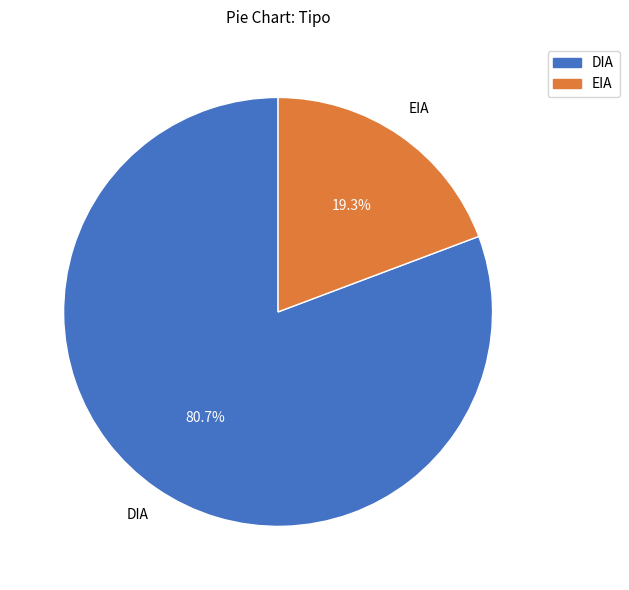

Is it true that EIA is 19% of the pie?

True